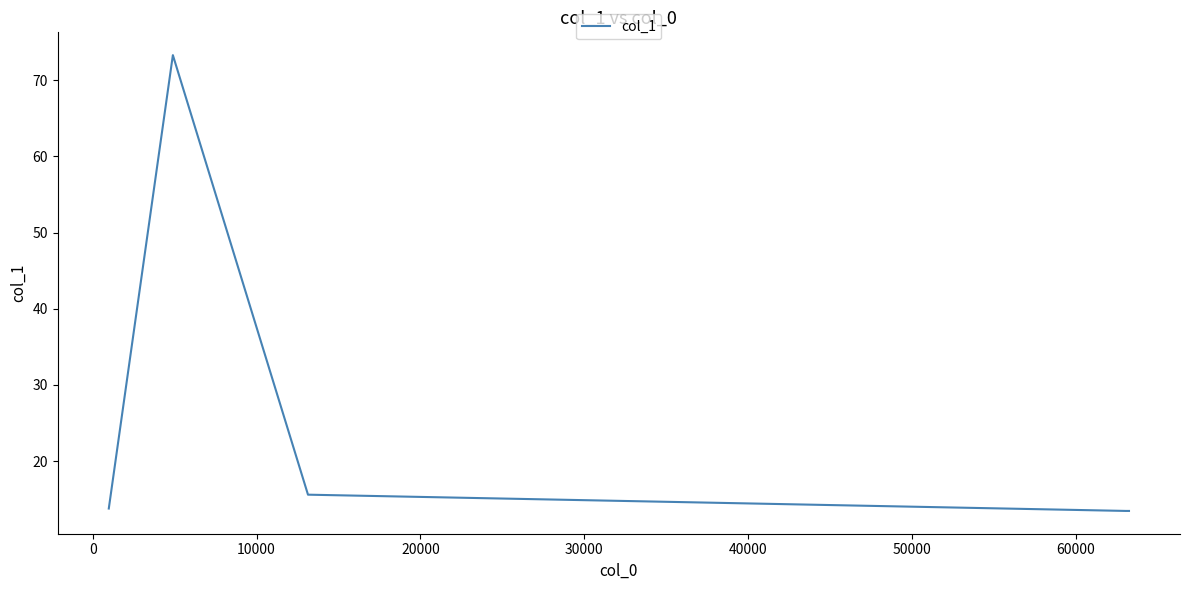

How many interior local peaks (higher than both neighbors) does the data have?

1